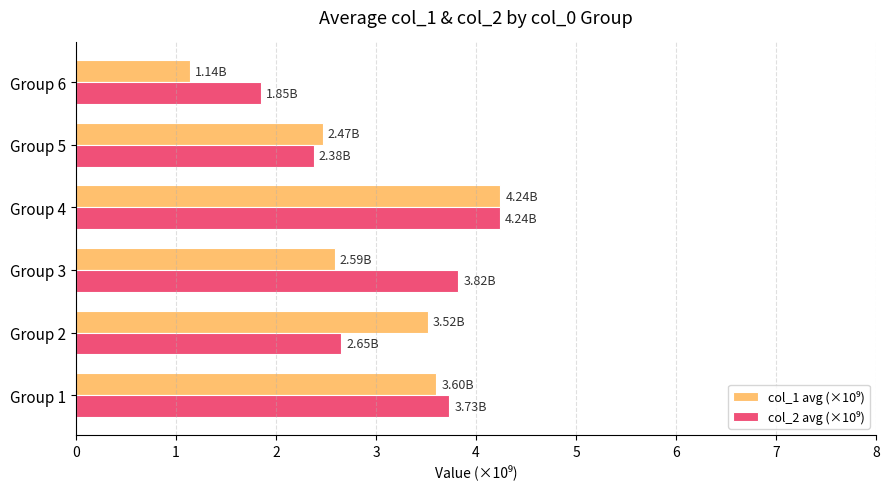

At which category is the sum across all series the highest?

Group 4